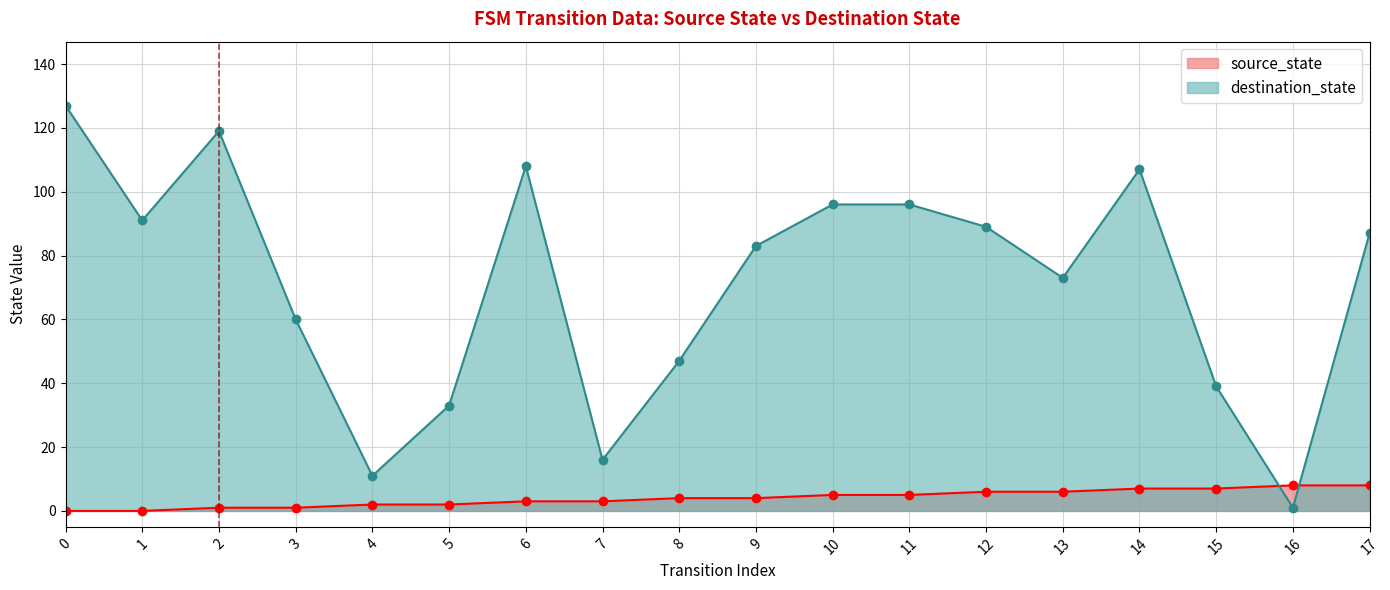

Where is destination_state nearest to the value 64?

3